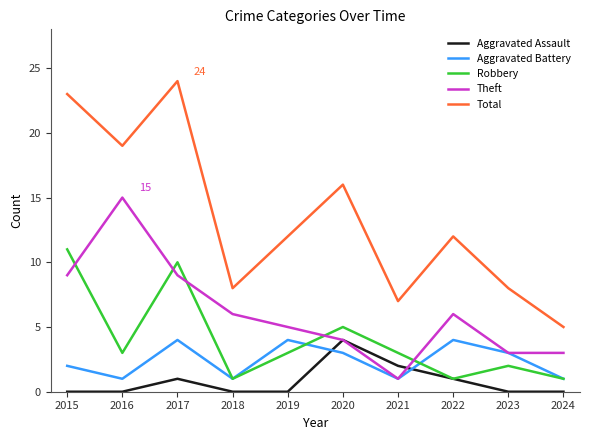

Reading left to right, extract all data points from this chart.

Aggravated Assault: 0	0	1	0	0	4	2	1	0	0
Aggravated Battery: 2	1	4	1	4	3	1	4	3	1
Robbery: 11	3	10	1	3	5	3	1	2	1
Theft: 9	15	9	6	5	4	1	6	3	3
Total: 23	19	24	8	12	16	7	12	8	5